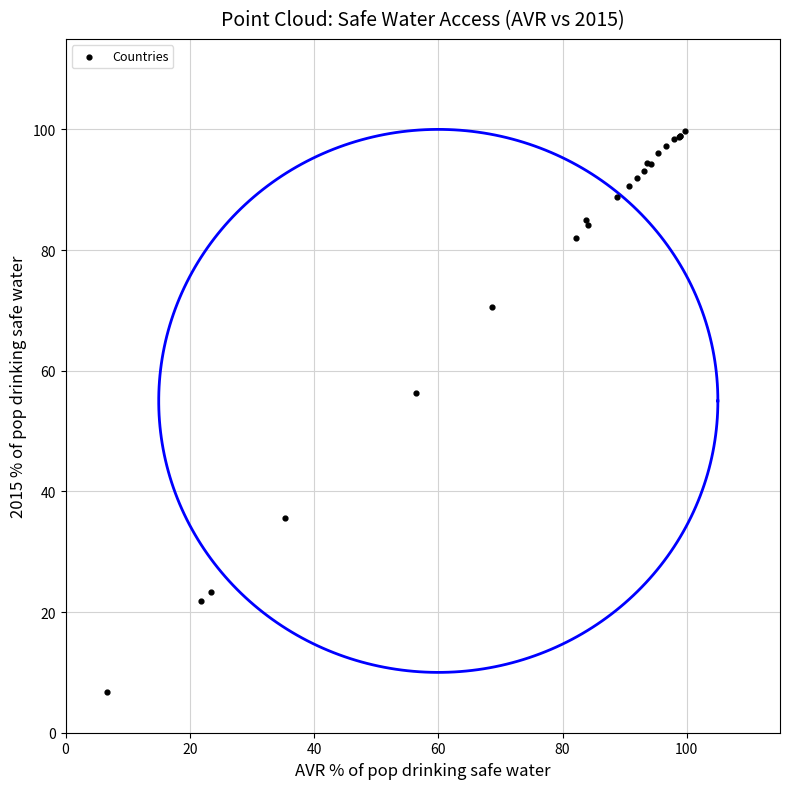

What Y value in the scatter plot is closest to 53?

56.3